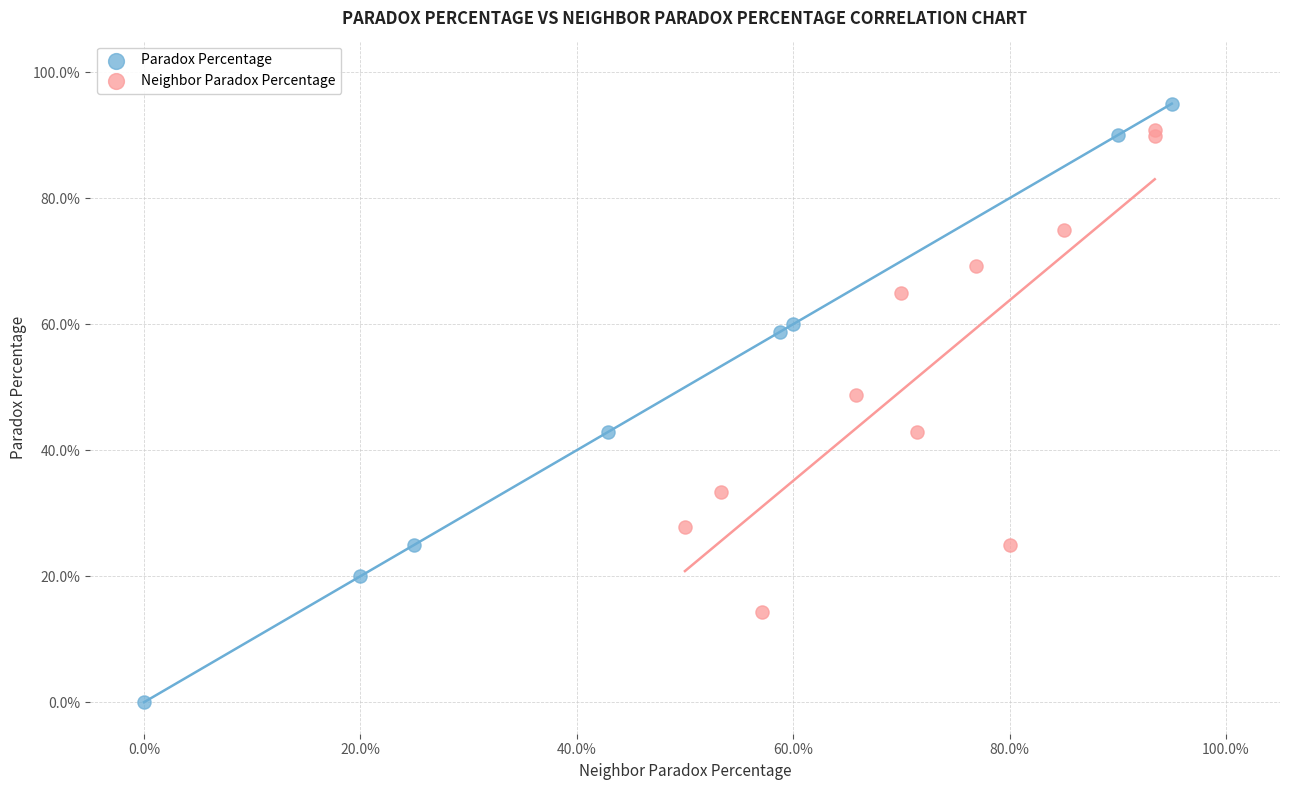

What are all the series names shown in the legend?

Paradox Percentage, Neighbor Paradox Percentage